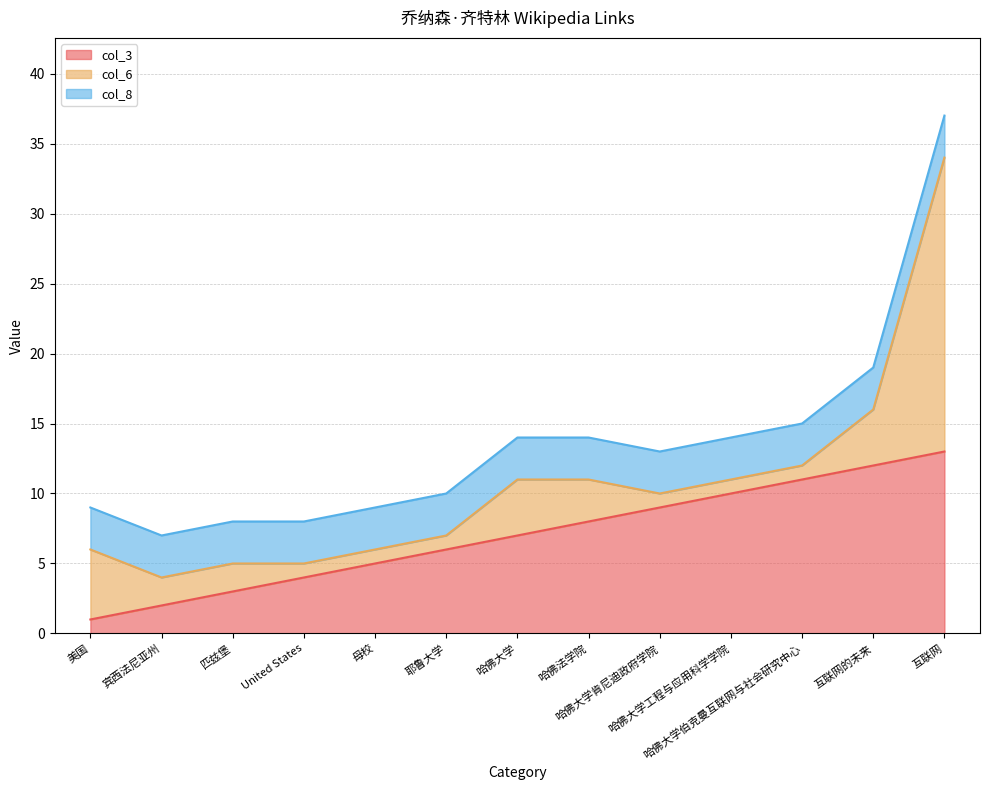

True or false: col_6 has more than 2 interior local peaks.

False